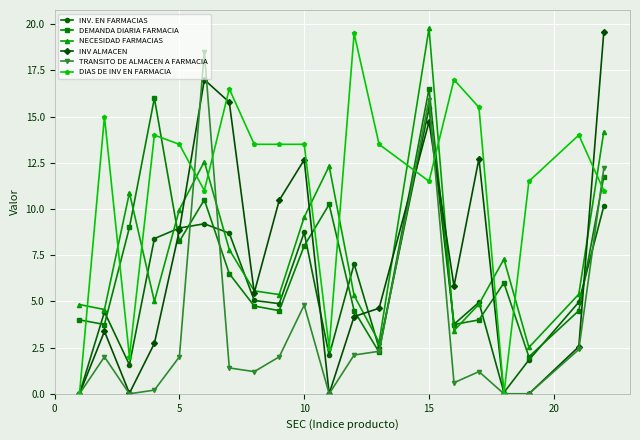

What is the highest value of the TRANSITO DE ALMACEN A FARMACIA series?

18.5